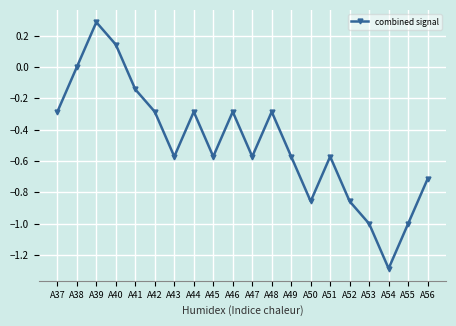

What is the value of the 18th point from the left?

-1.3